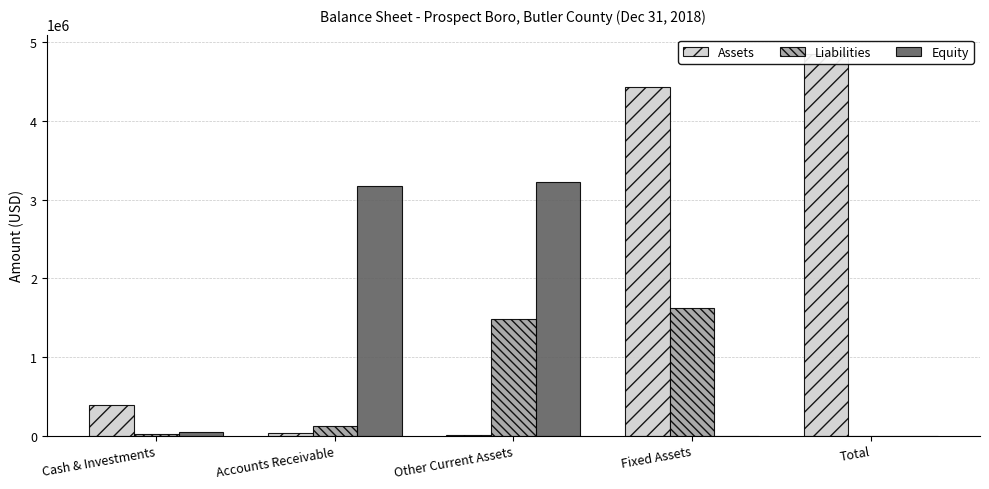

Rank the series by their average value, from lowest to highest.

Liabilities, Equity, Assets